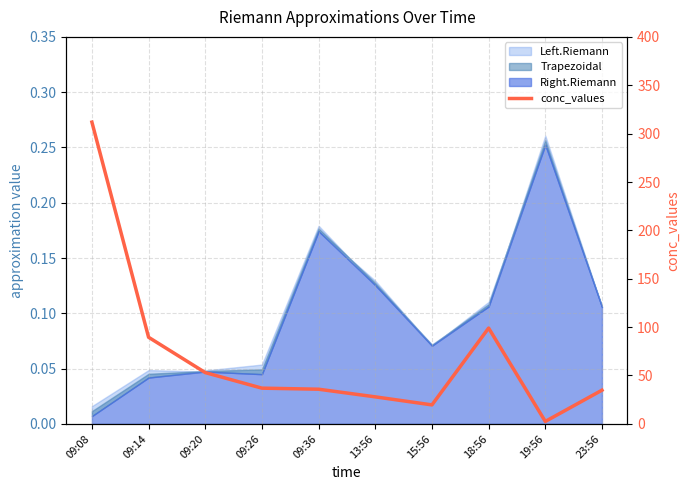

What is the maximum value shown in the chart?

311.9